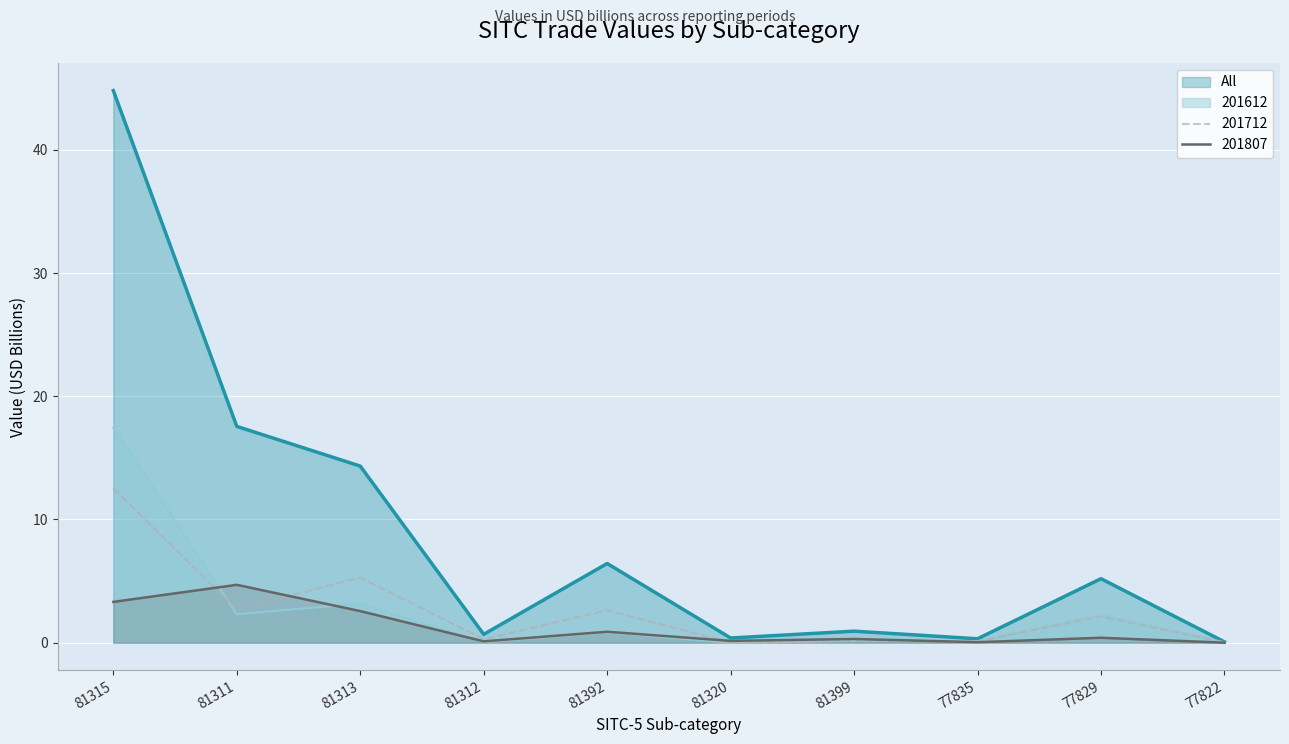

Reading left to right, extract all data points from this chart.

All: 81315=44.8	81311=17.6	81313=14.3	81312=0.7	81392=6.4	81320=0.4	81399=0.9	77835=0.3	77829=5.2	77822=0.1
201612: 81315=17.5	81311=2.3	81313=3.2	81312=0.0	81392=0.8	81320=0.0	81399=0.1	77835=0.1	77829=2.3	77822=0.0
201712: 81315=12.5	81311=2.7	81313=5.3	81312=0.3	81392=2.6	81320=0.0	81399=0.1	77835=0.1	77829=2.1	77822=0.0
201807: 81315=3.3	81311=4.7	81313=2.6	81312=0.1	81392=0.9	81320=0.1	81399=0.3	77835=0.0	77829=0.4	77822=0.0